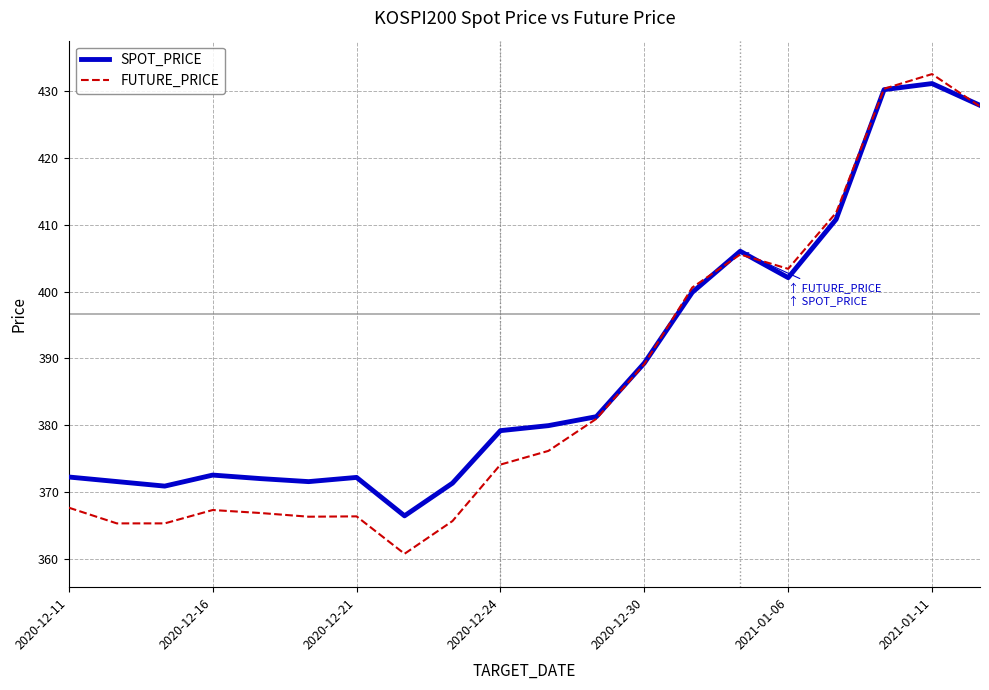

How many lines are shown in the chart?

2